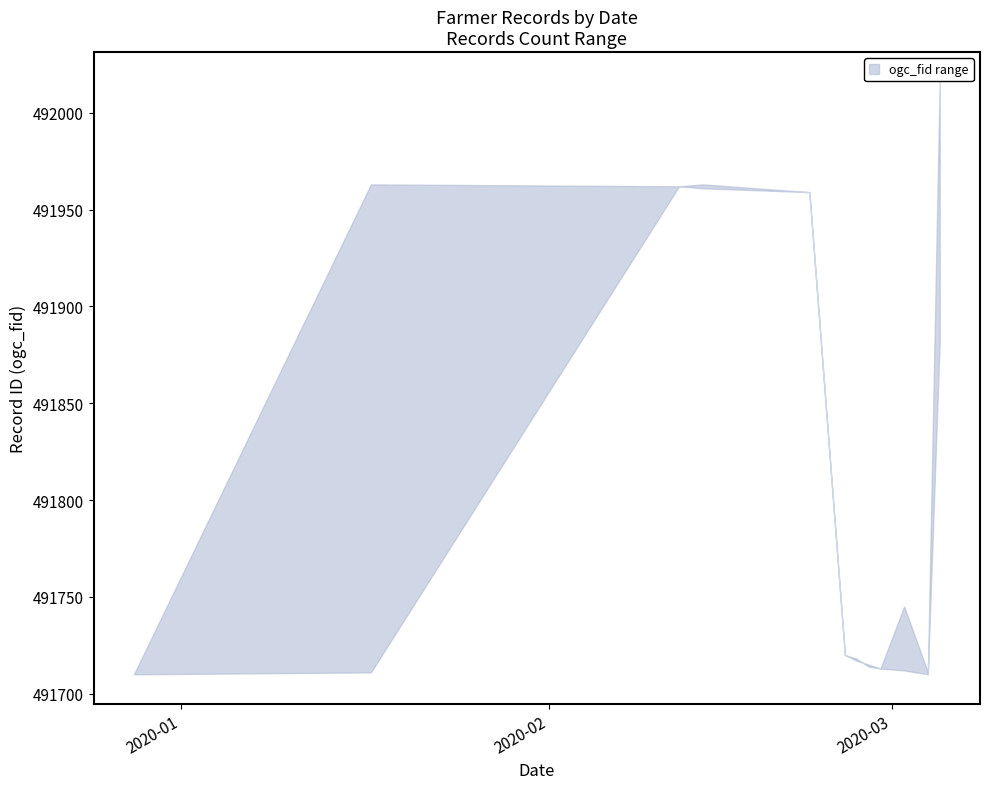

How many intersections are there between upper and lower?

2